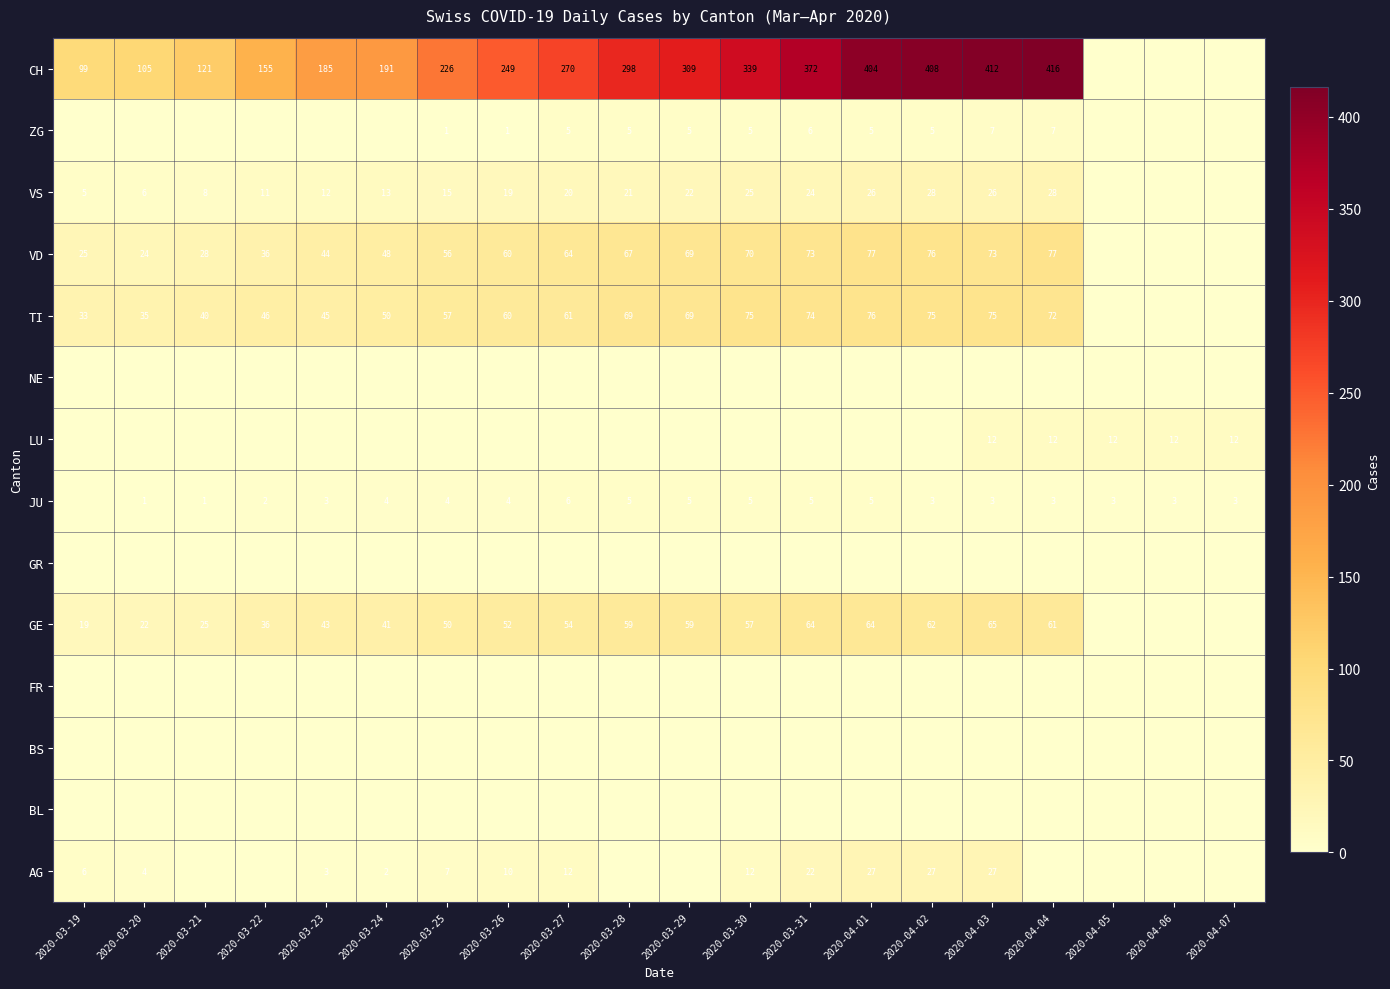

How many categories are shown in the chart?

20